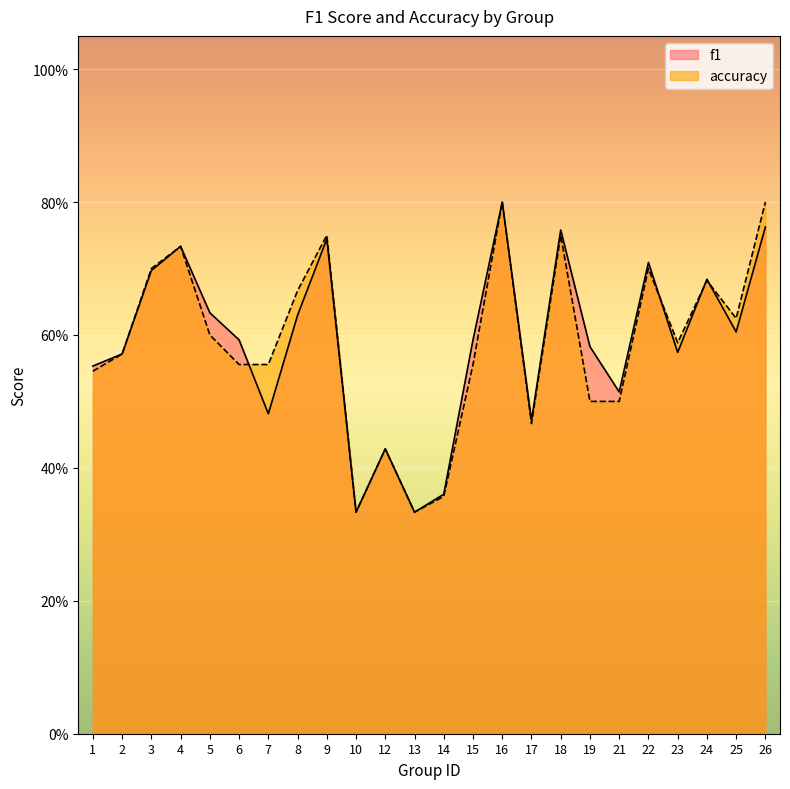

In f1, how many points are higher than both neighbors (excluding endpoints)?

7